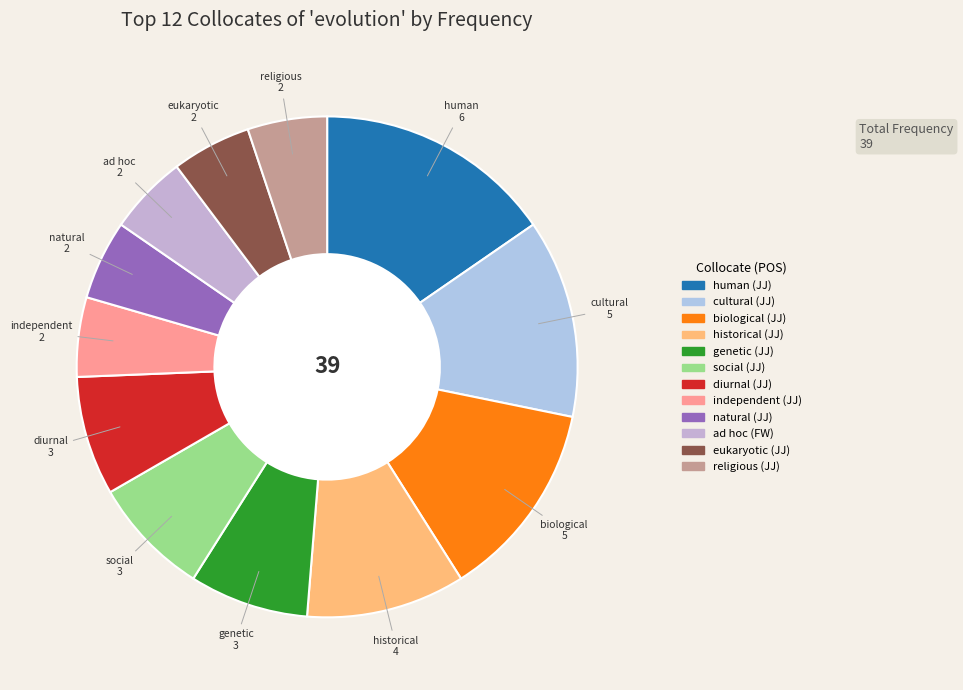

Is it true that natural (JJ) is 17% of the pie?

False